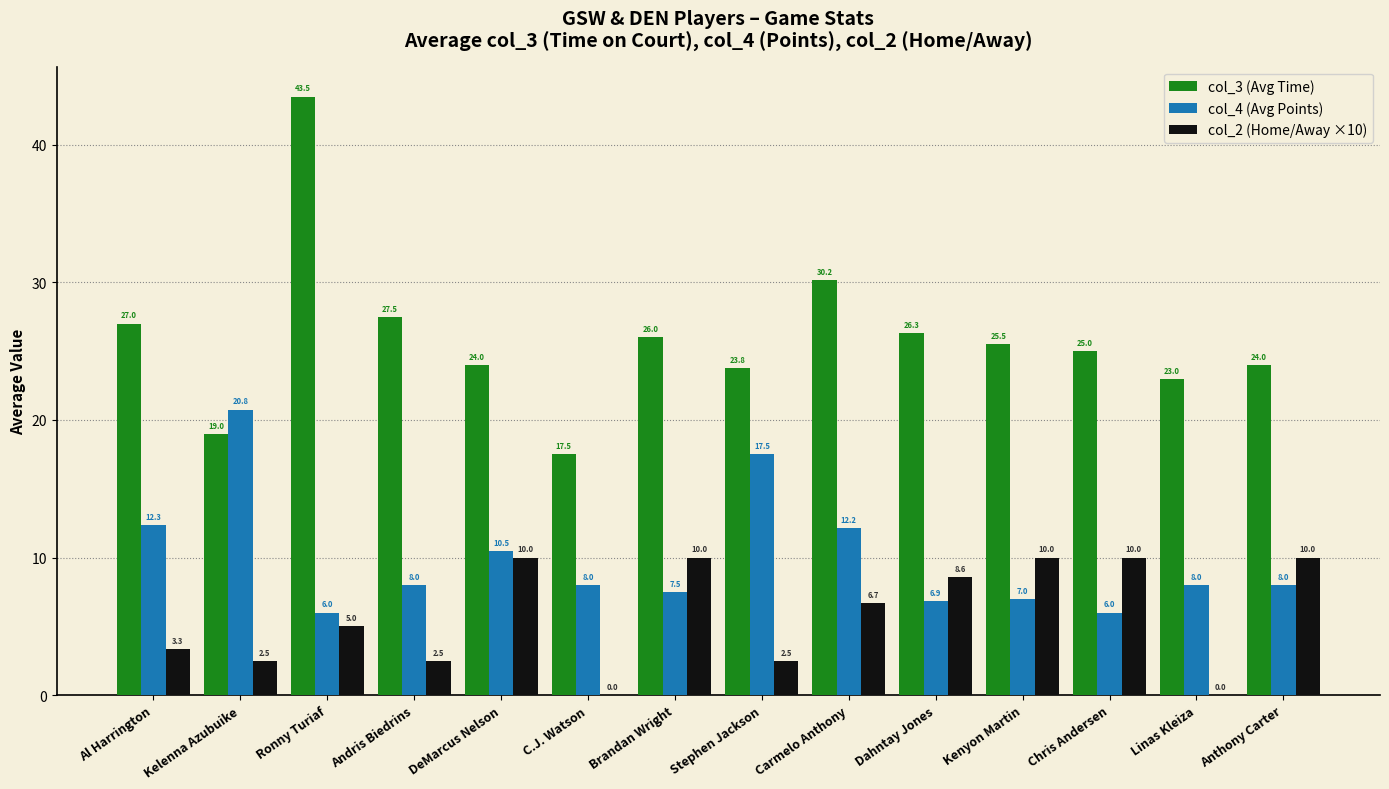

How many categories are shown in the chart?

14